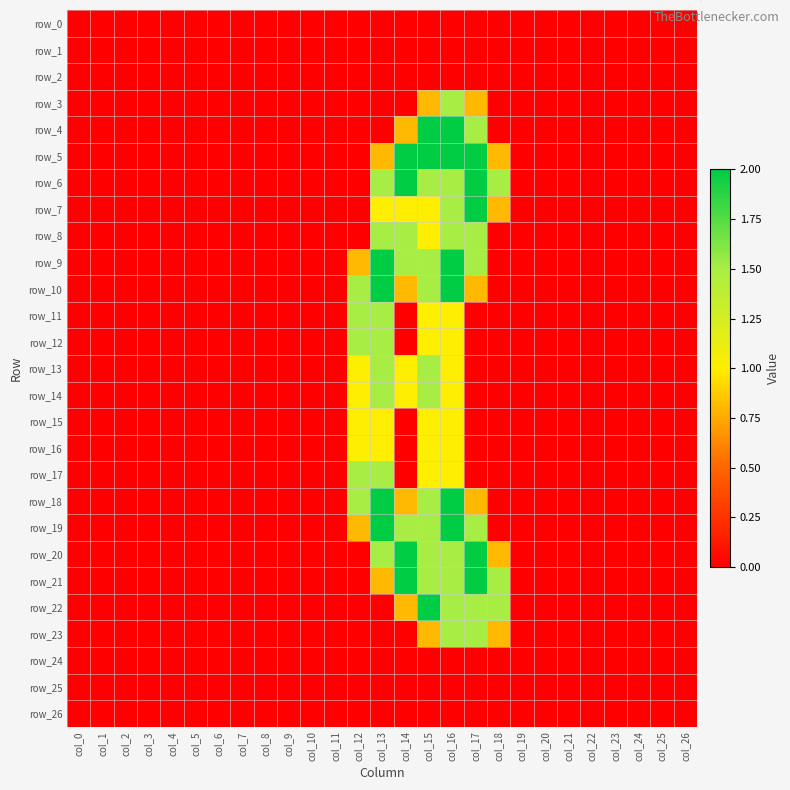

Count the number of data series in this chart.

27